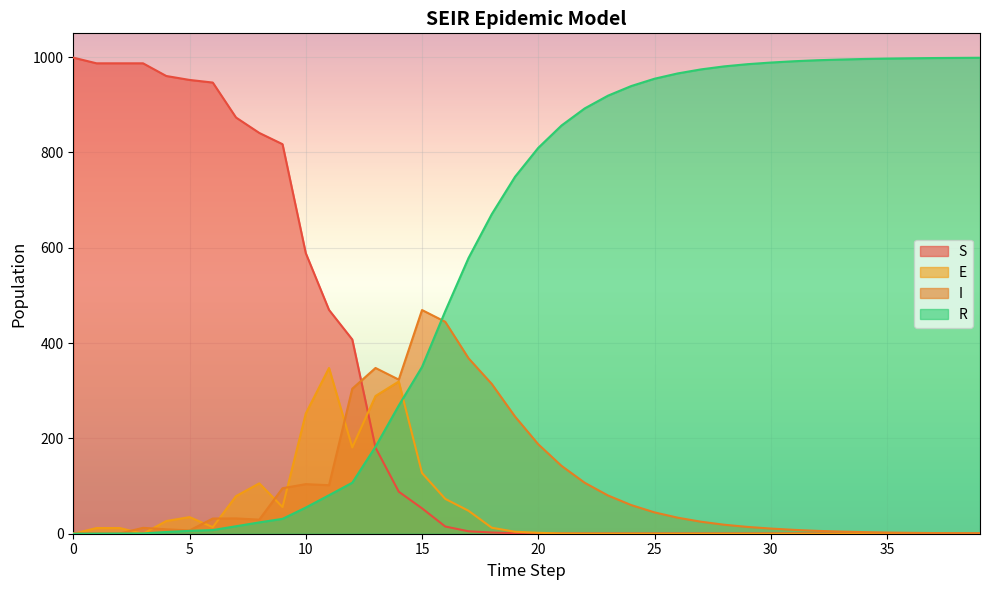

True or false: E has a value of 202.3 at 15.

False